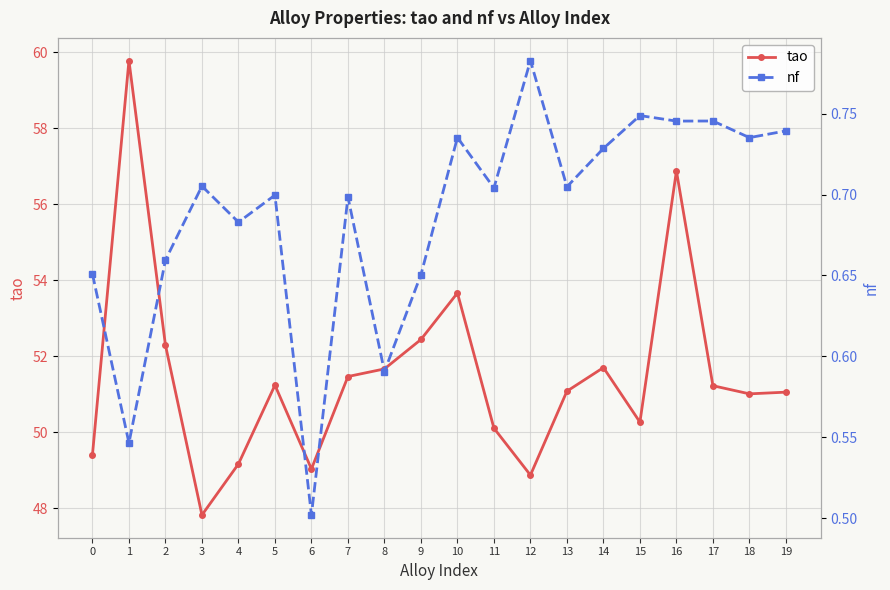

Where is nf nearest to the value 0?

6